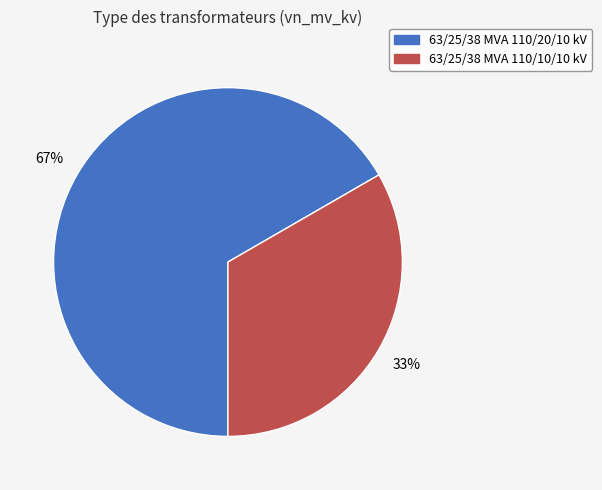

Between 63/25/38 MVA 110/10/10 kV and 63/25/38 MVA 110/20/10 kV, which is larger?

63/25/38 MVA 110/20/10 kV